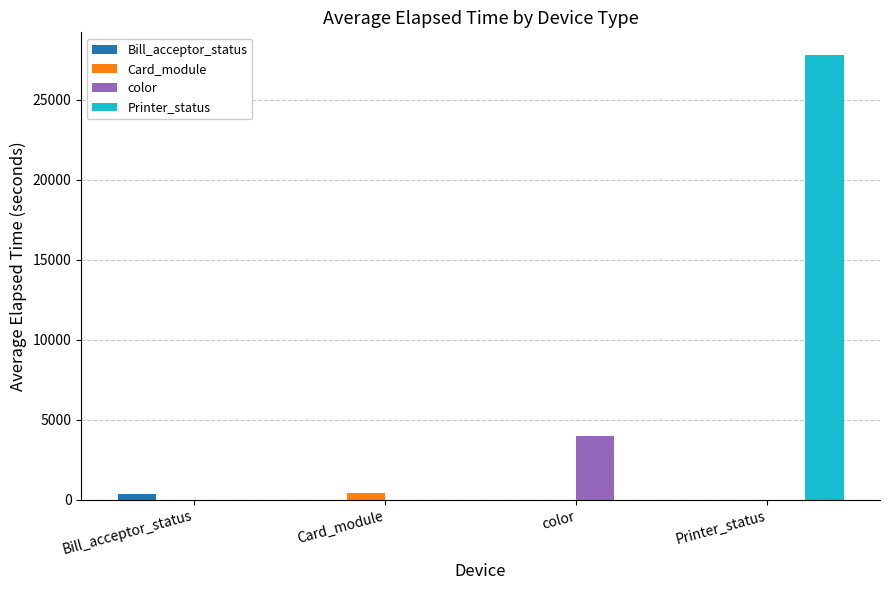

How many distinct data groups are displayed?

4